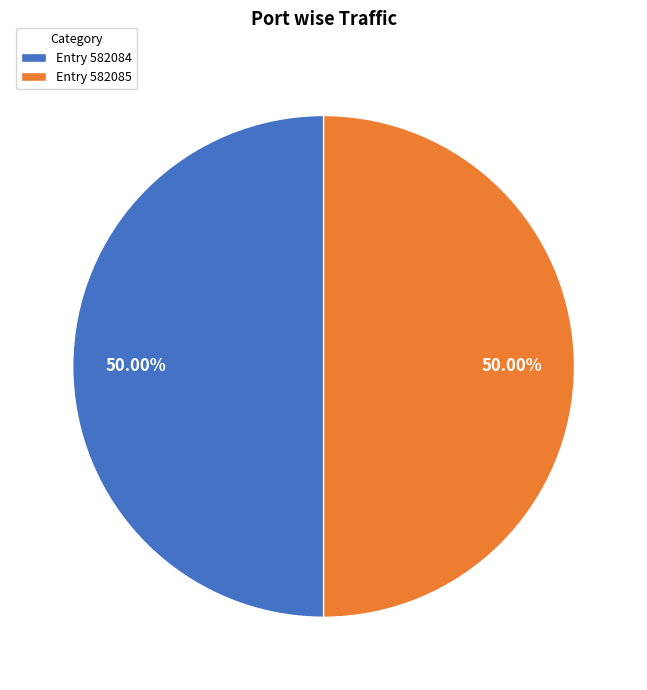

What is the ratio of the value at Entry 582084 to the value at Entry 582085?

1.0